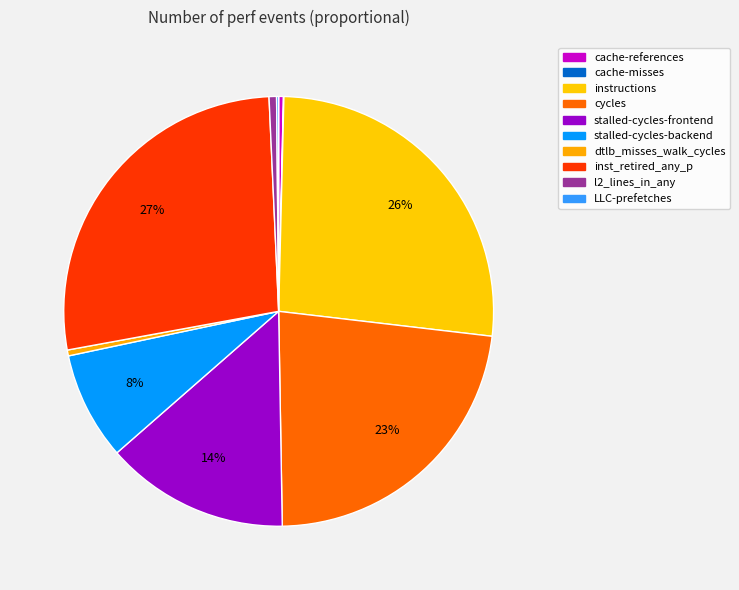

Does l2_lines_in_any account for over 50% of the chart?

No